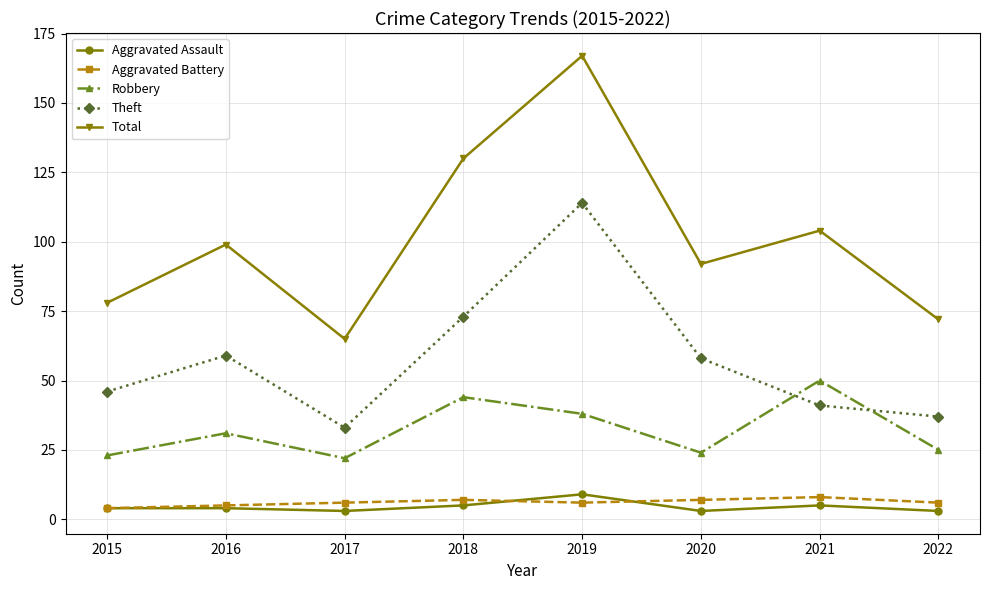

What is the difference between the highest and lowest values at 2015?

74